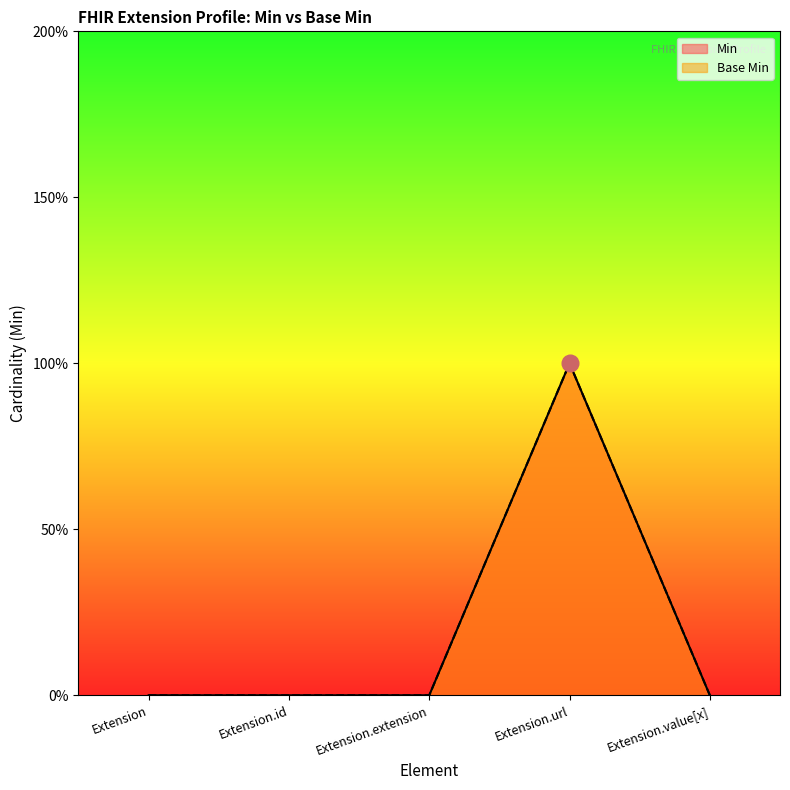

In Min, how many points are higher than both neighbors (excluding endpoints)?

1